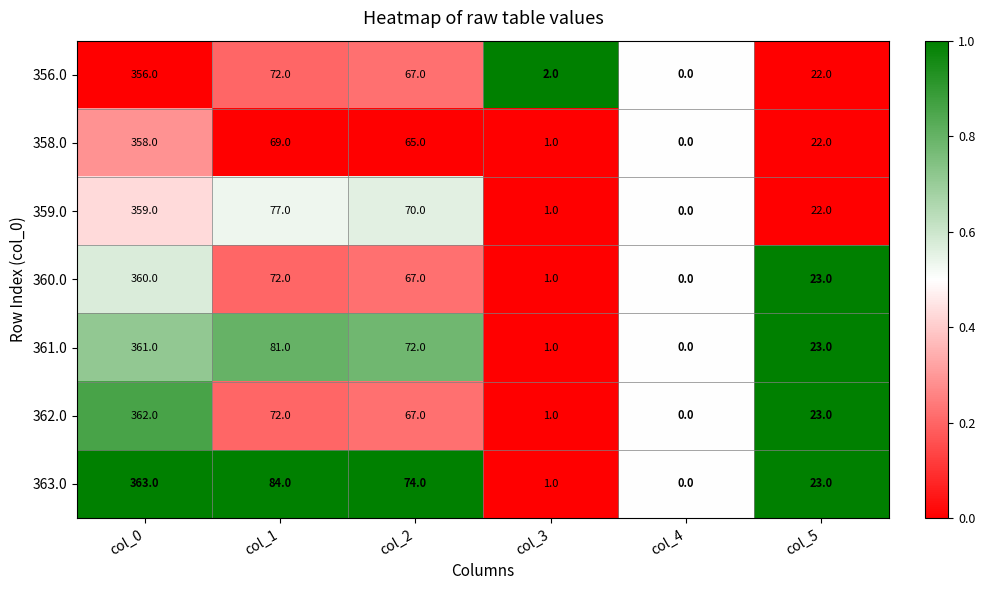

What is the difference between the maximum and minimum values in the 356.0 series?

356